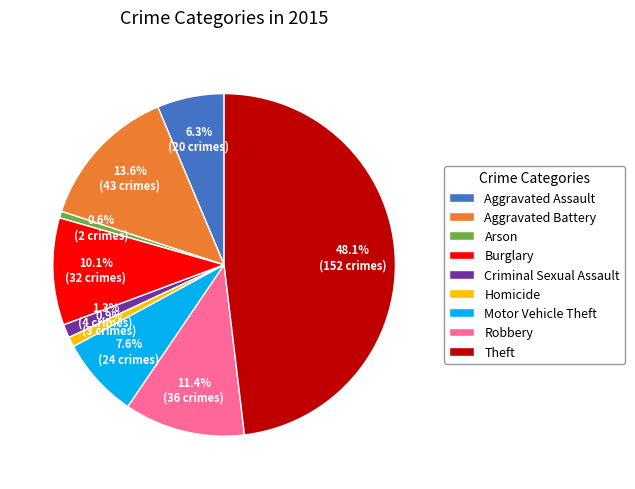

What is the ratio of the value at Burglary to the value at Robbery?

0.9